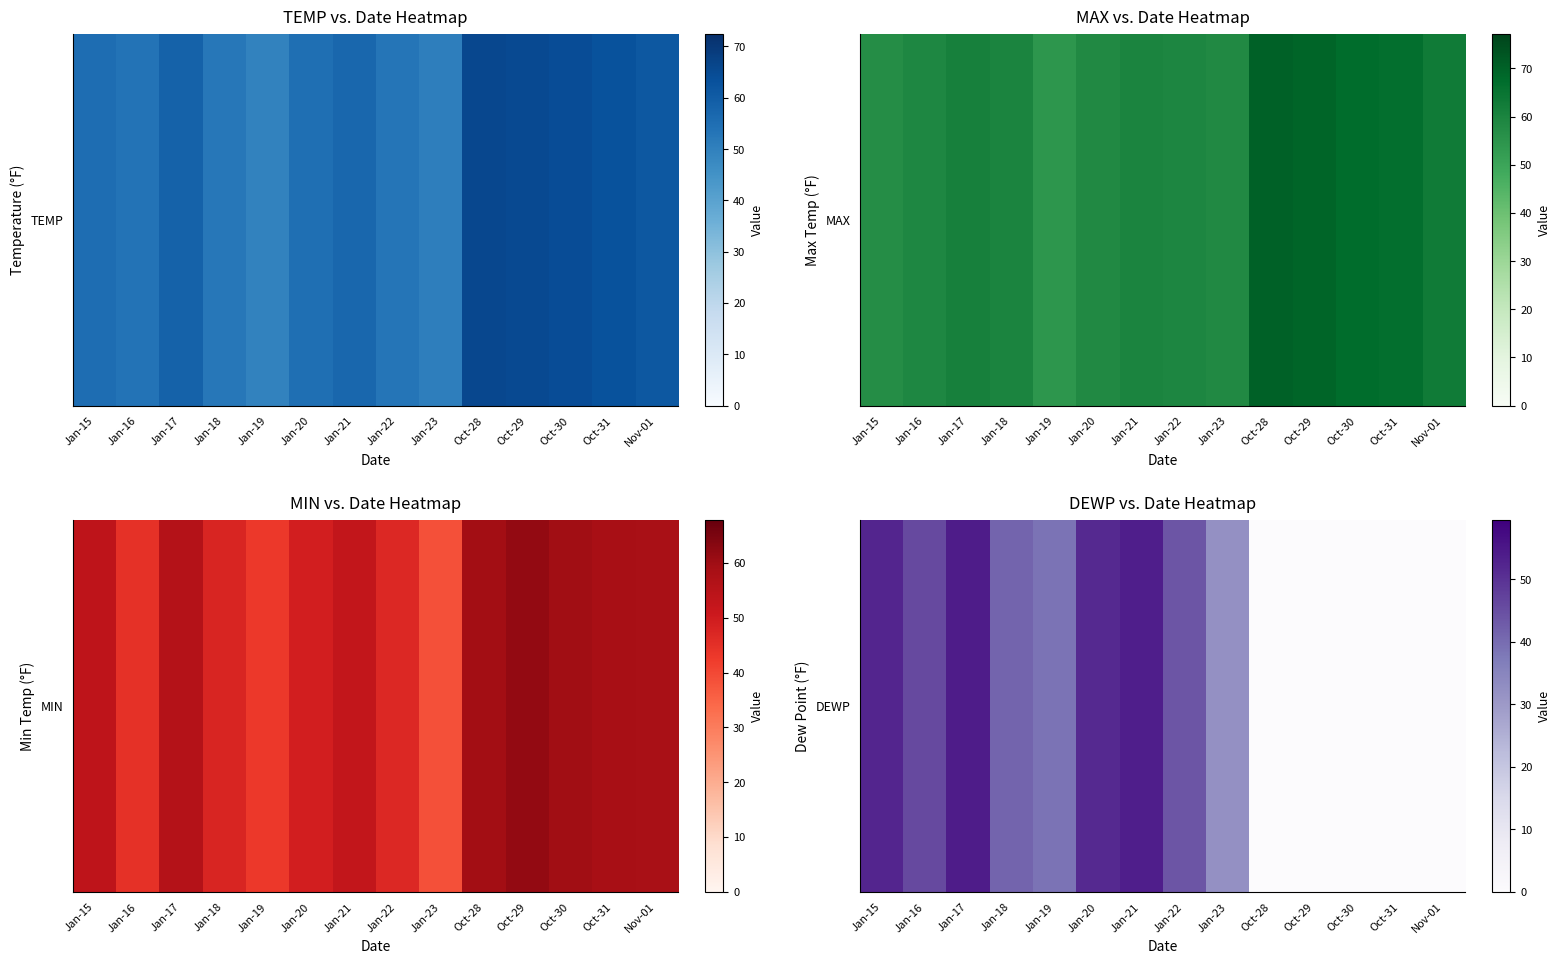

List the labels in order of value, smallest first.

Oct-28, Oct-29, Oct-30, Oct-31, Nov-01, Jan-23, Jan-19, Jan-18, Jan-22, Jan-16, Jan-20, Jan-15, Jan-21, Jan-17